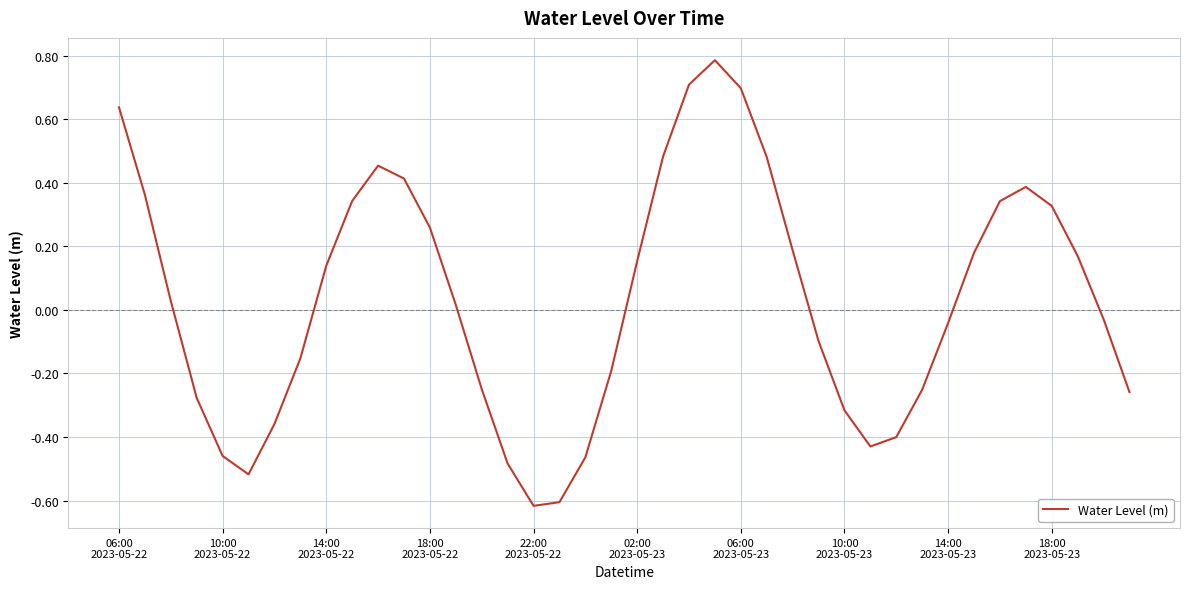

What is the difference between the maximum and minimum values?

1.4